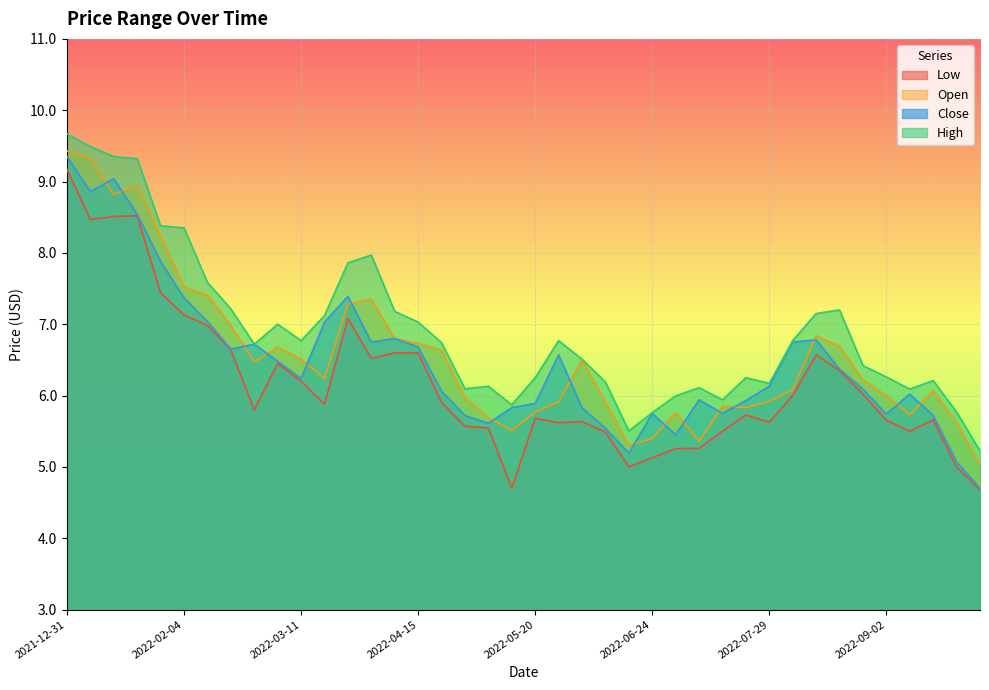

True or false: Close and Low intersect in this chart.

False